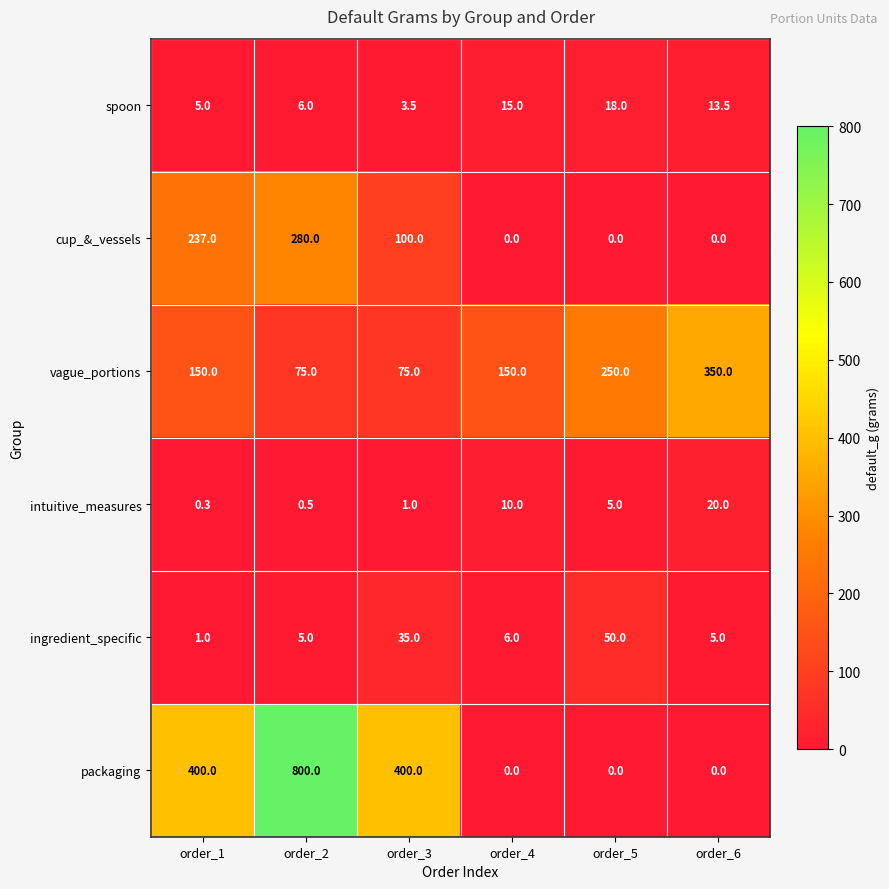

What is the total value across all series at order_5?

323.0